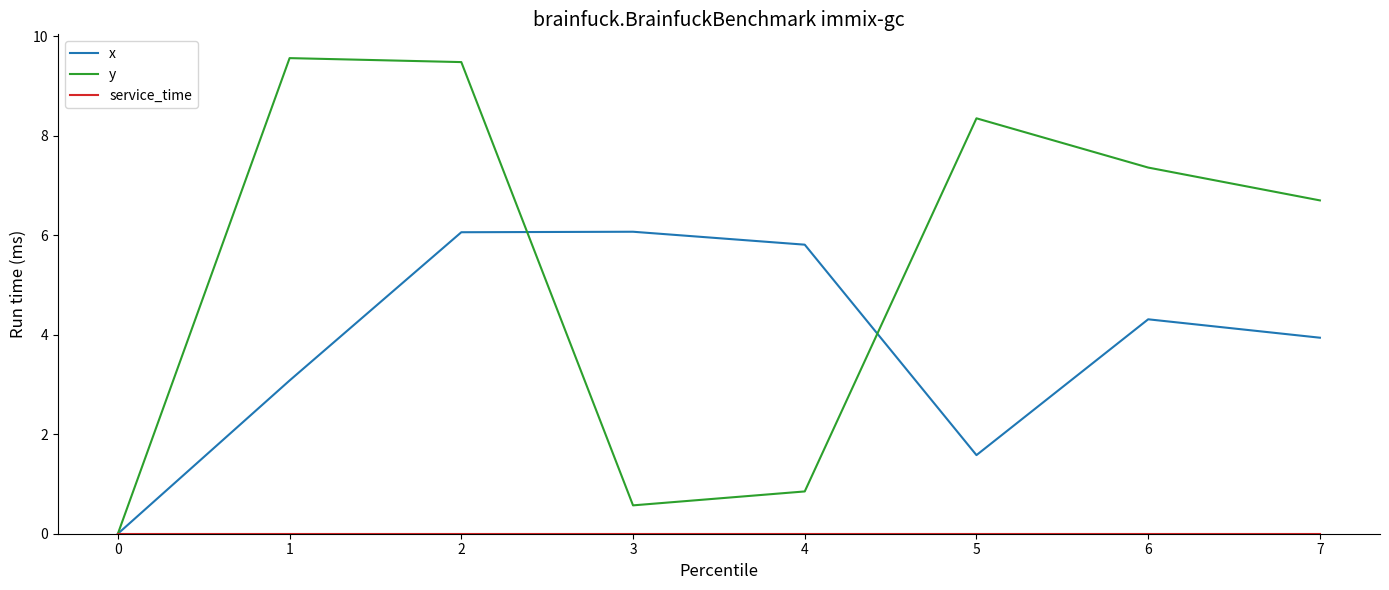

At which category is the sum across all series the highest?

2